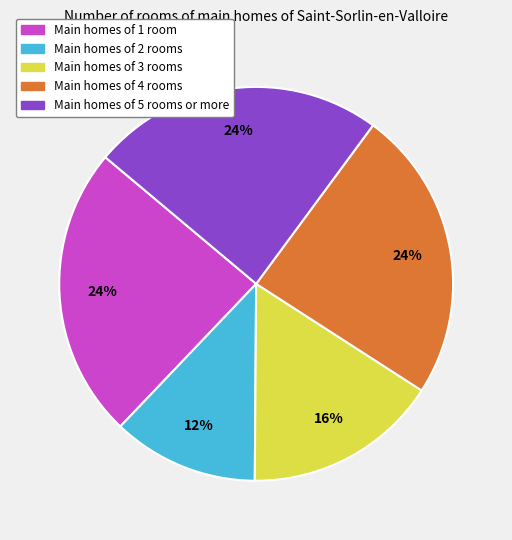

Is there a majority slice in this chart?

No